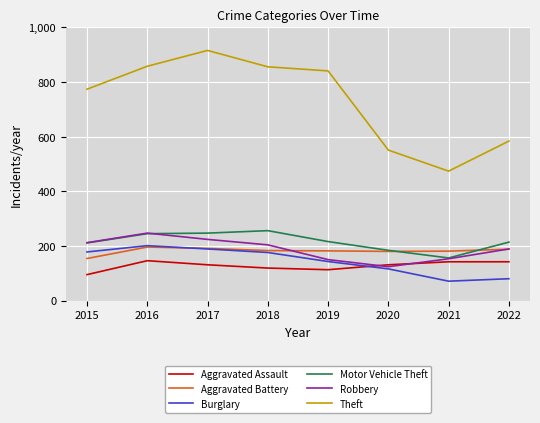

What is the difference between the Motor Vehicle Theft values at 2022 and 2020?

30